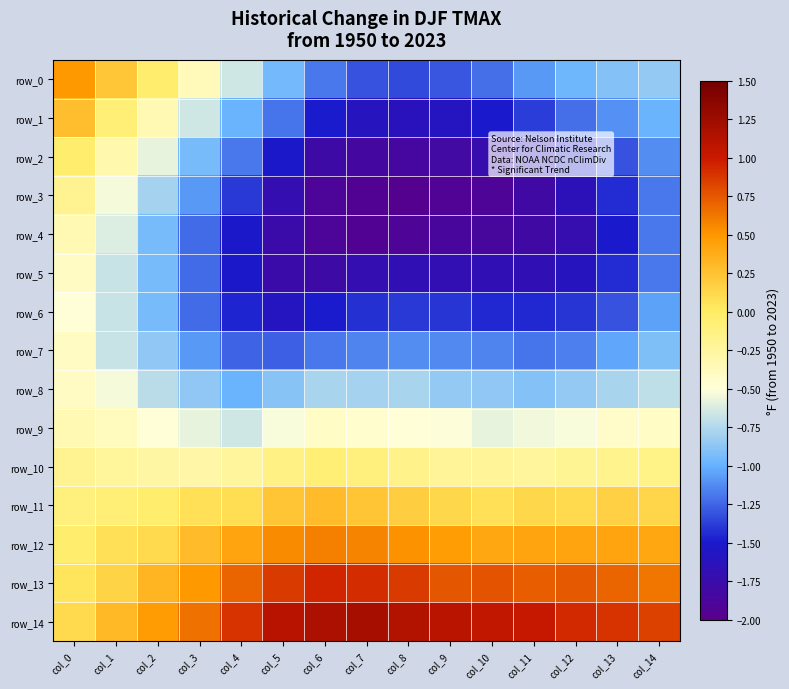

How many values in the row_1 series are below -1?

9